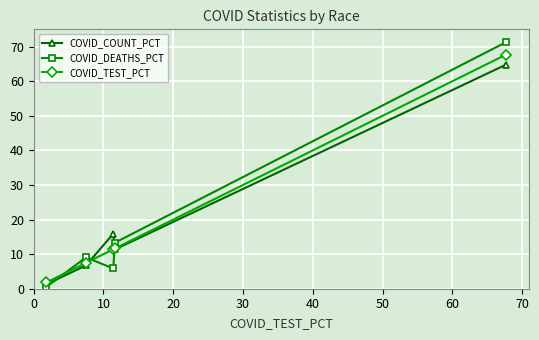

Which series has the widest spread of values?

COVID_DEATHS_PCT